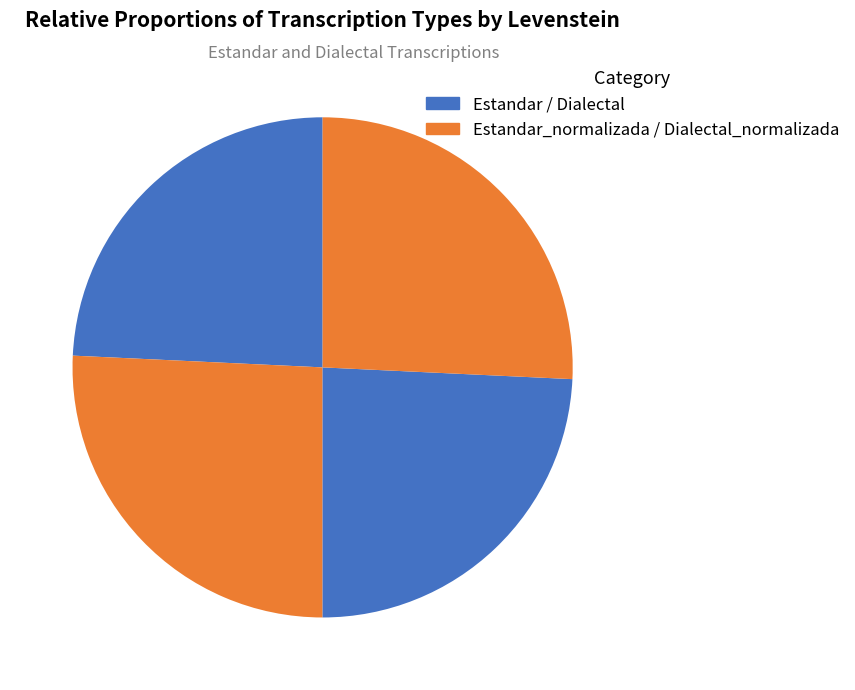

How many slices are in this pie chart?

4